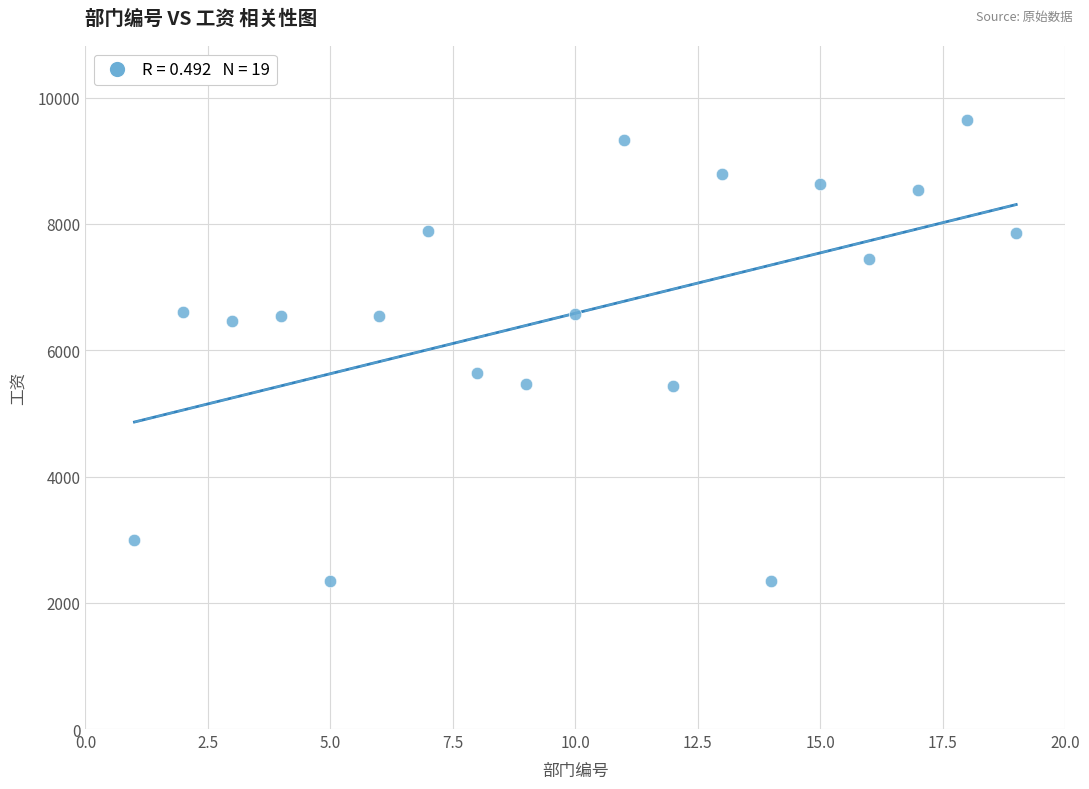

What is the range of X values (max minus min)?

18